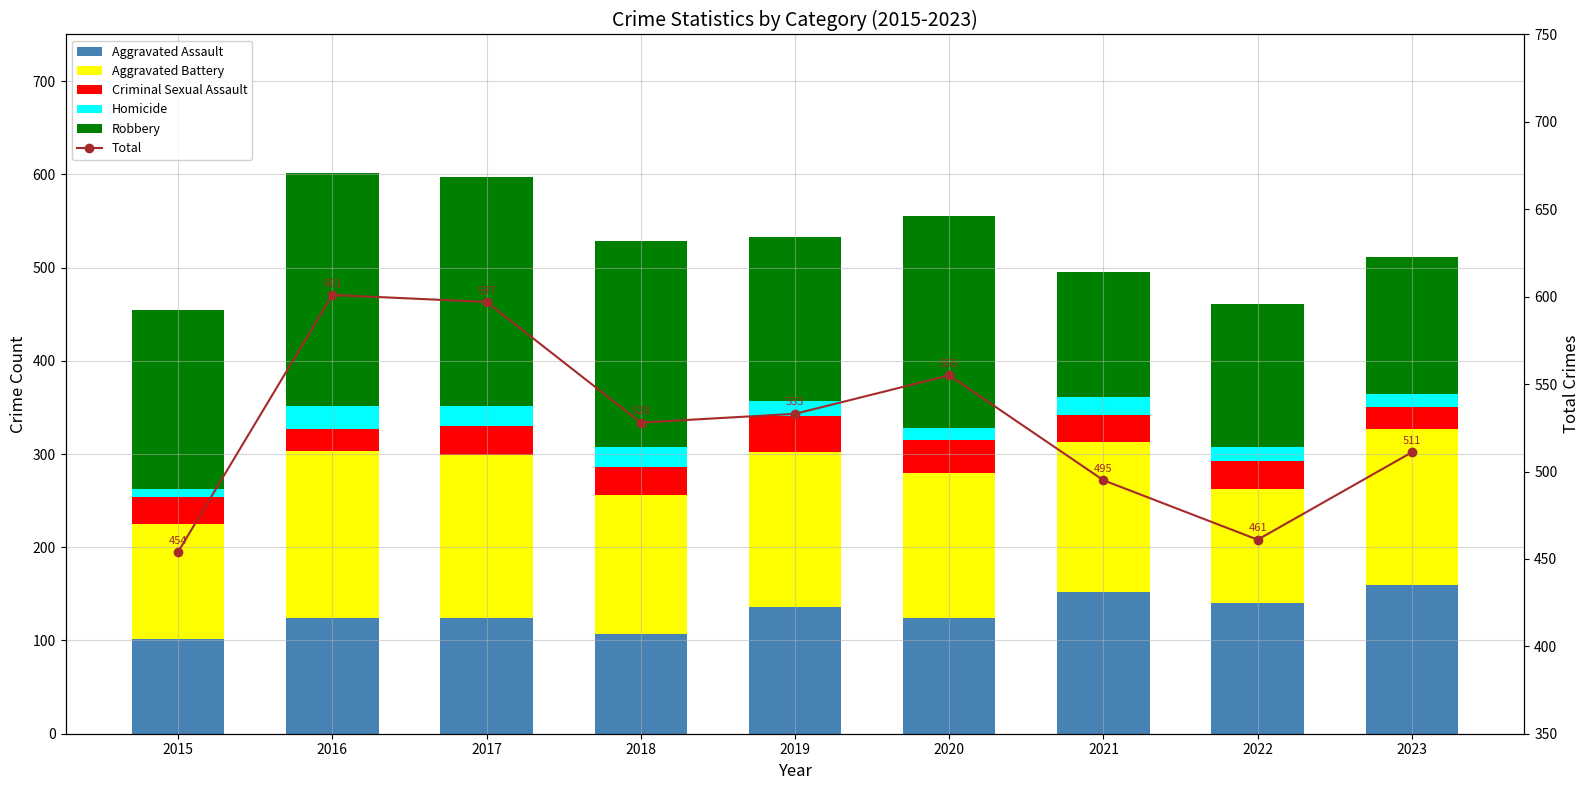

At which label is Criminal Sexual Assault closest to 31?

2017